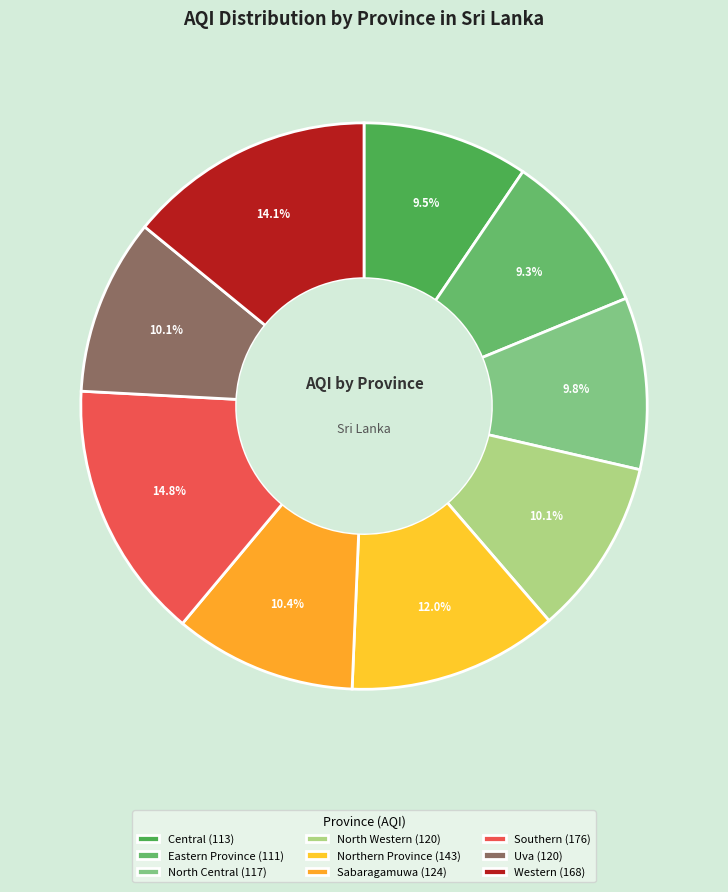

Does Northern Province represent more than half of the total?

No